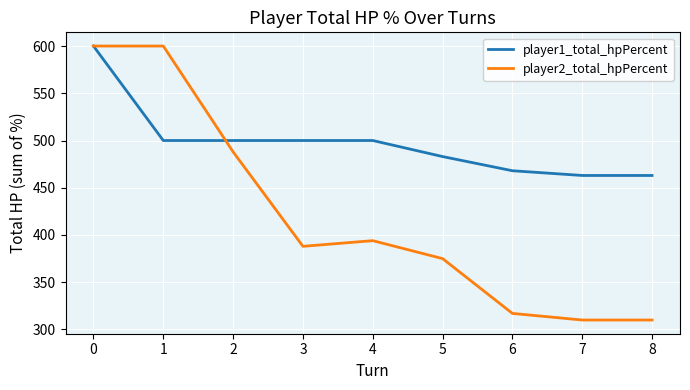

True or false: player1_total_hpPercent and player2_total_hpPercent intersect in this chart.

True